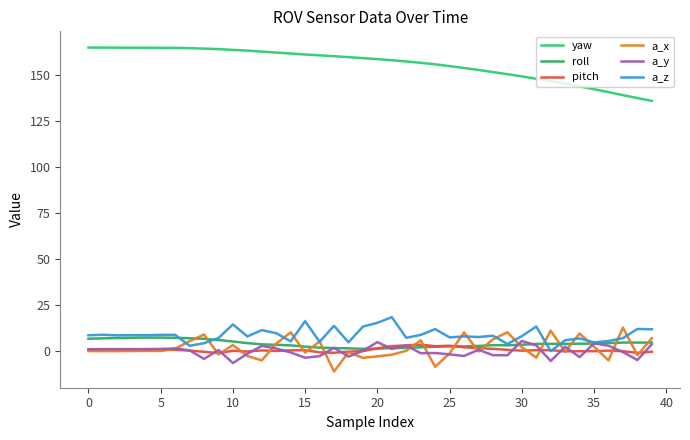

How many lines are shown in the chart?

6